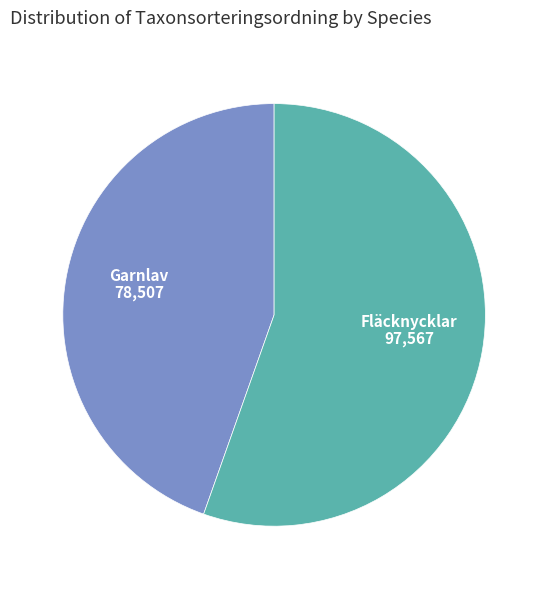

Is there a majority slice in this chart?

Yes